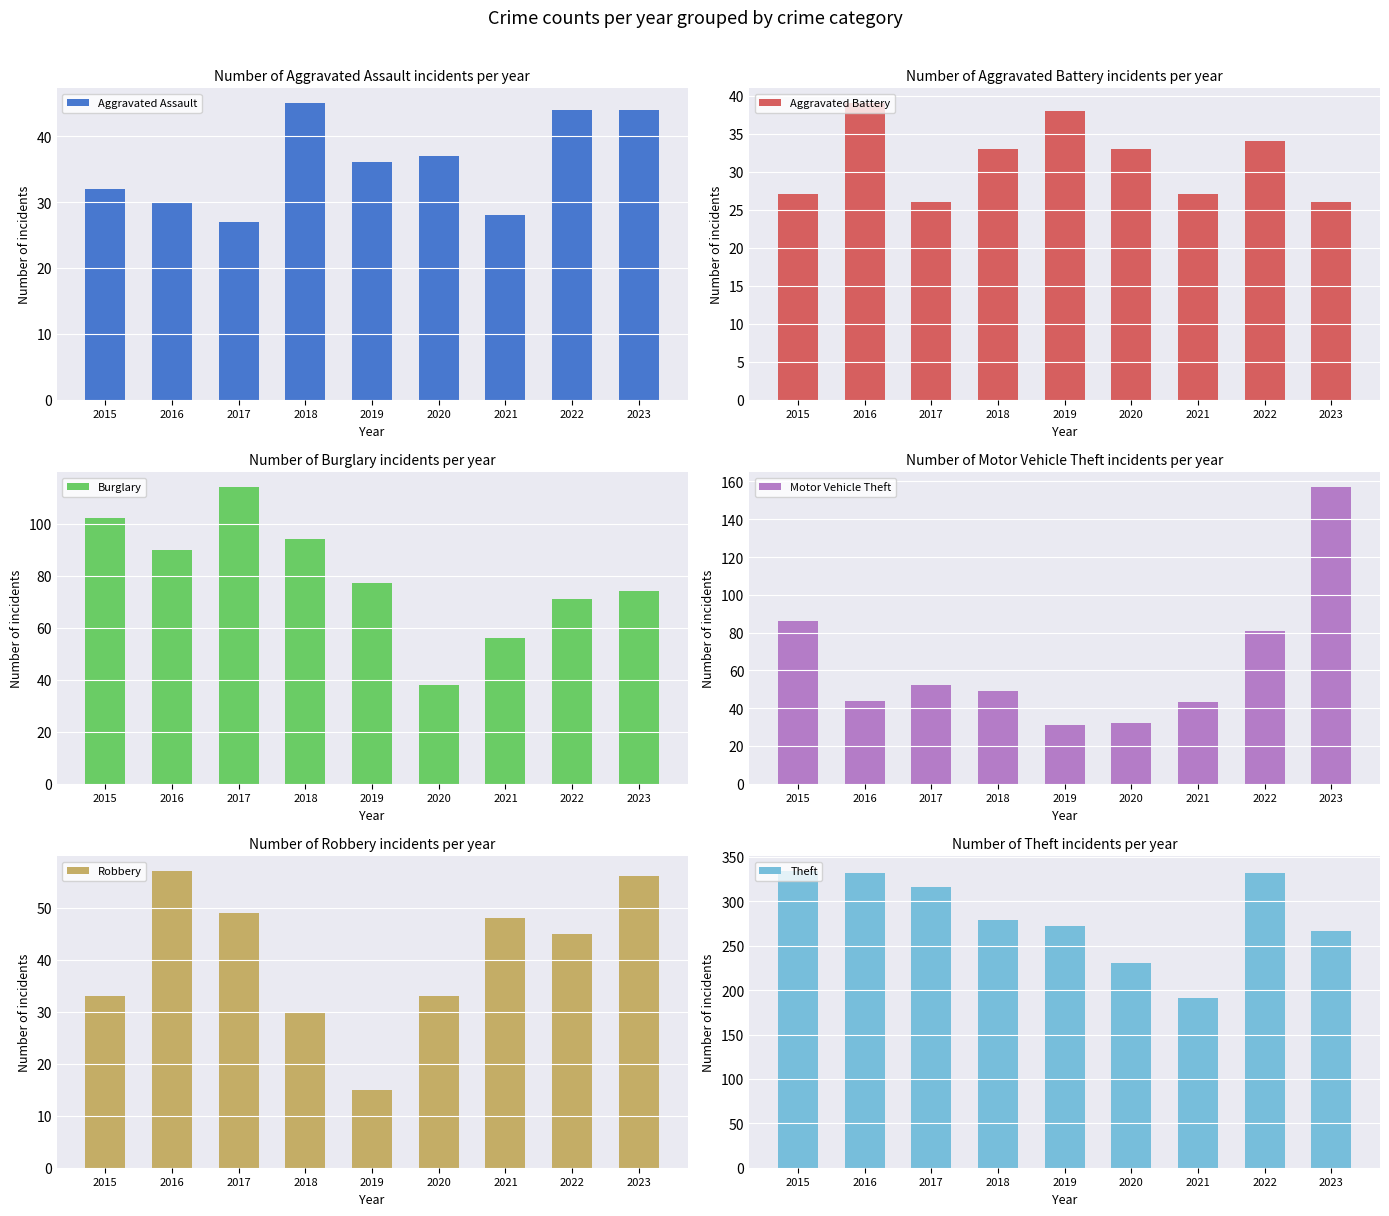

Which category has the highest value across all series?

2015